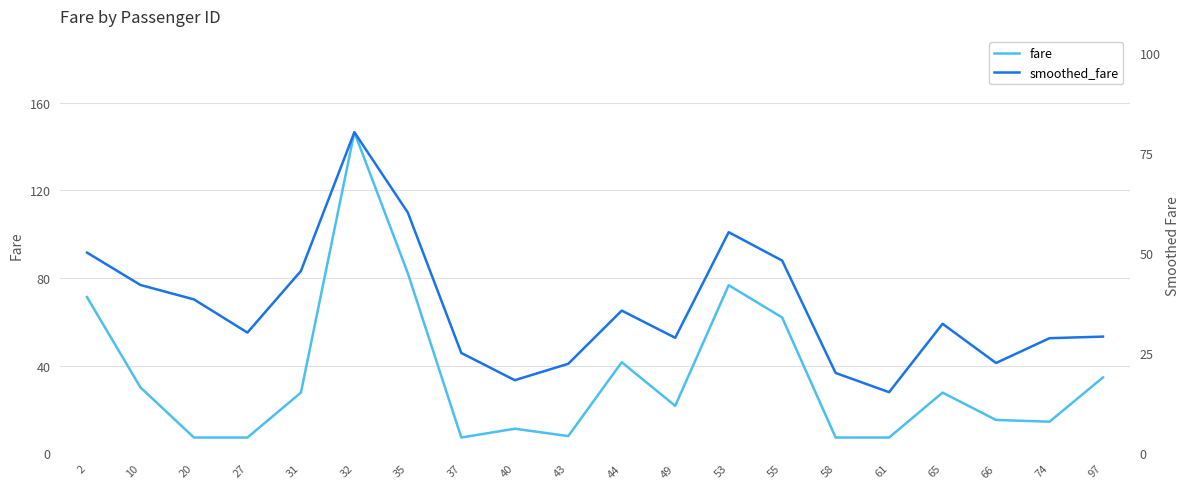

How many lines are shown in the chart?

2